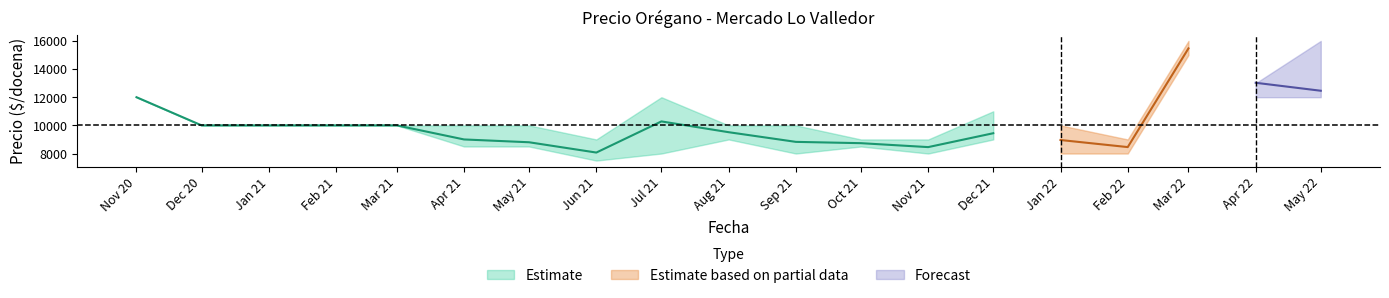

Which label corresponds to the largest value in the chart?

2022-03